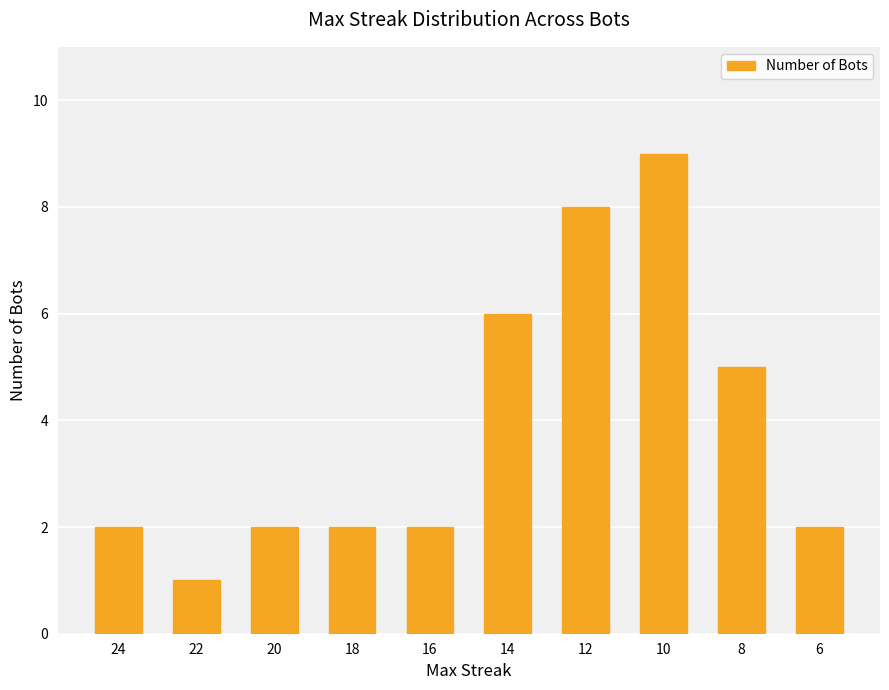

Reading left to right, list all the values displayed in this chart.

24=2	22=1	20=2	18=2	16=2	14=6	12=8	10=9	8=5	6=2